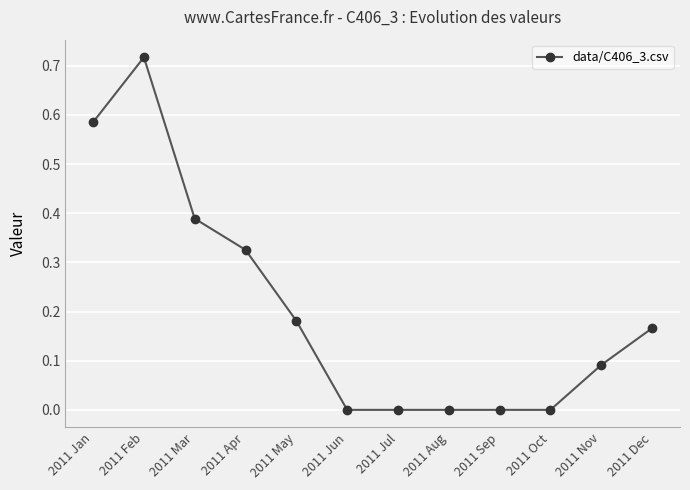

True or false: there are more than 0 points higher than both neighbors.

True